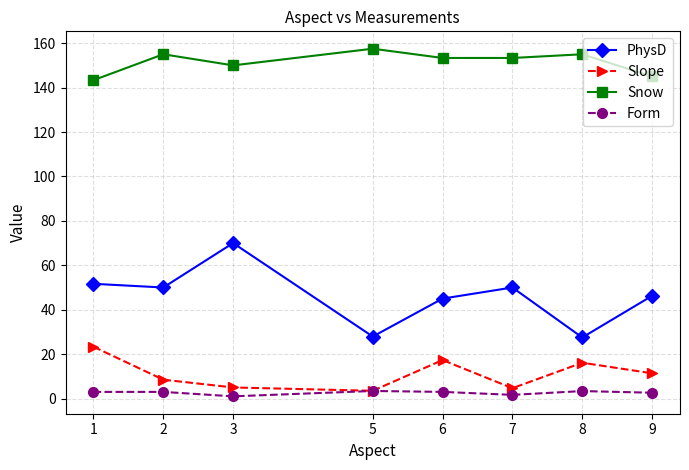

What is the sum of the Slope values at 2 and 8?

24.6